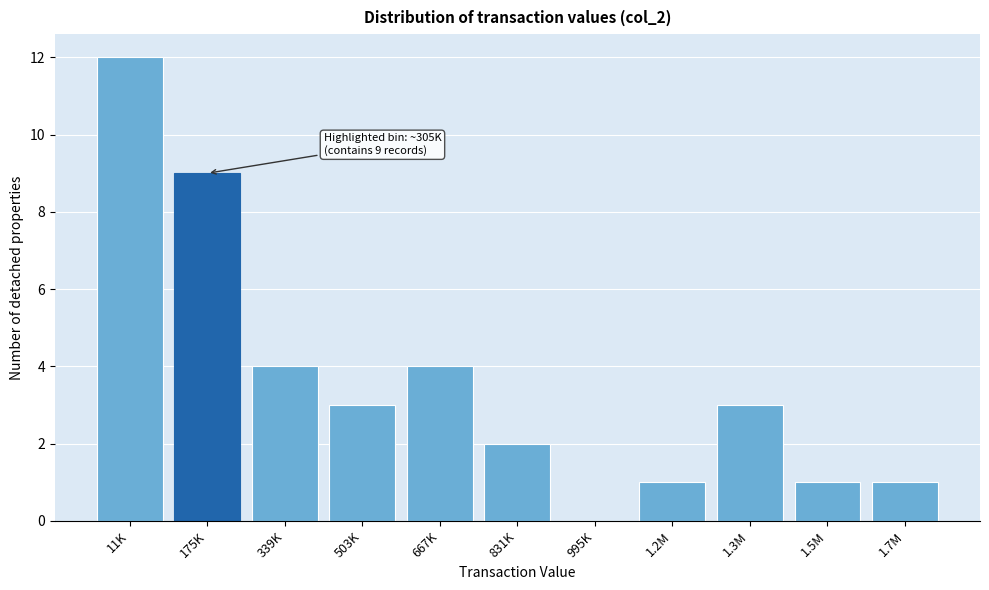

Reading left to right, extract all data points from this chart.

11K=12	175K=9	339K=4	503K=3	667K=4	831K=2	995K=0	1.2M=1	1.3M=3	1.5M=1	1.7M=1